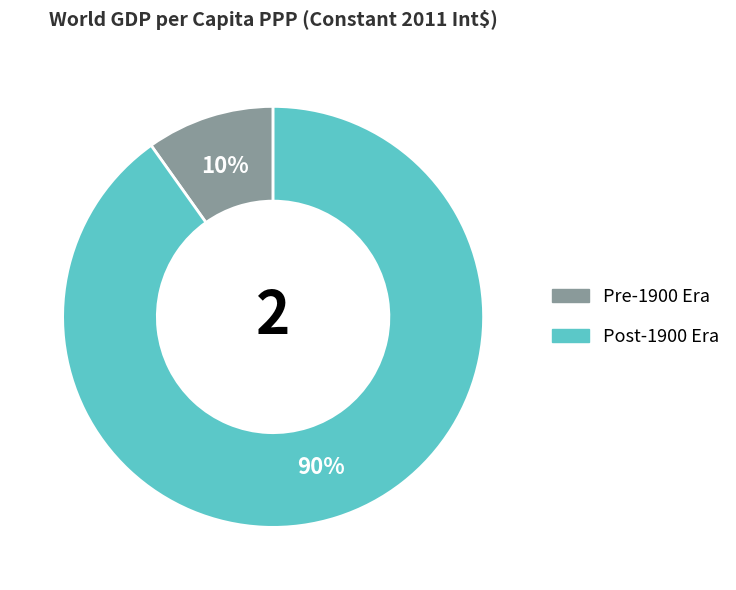

True or false: Pre-1900 Era accounts for 10% of the total.

True